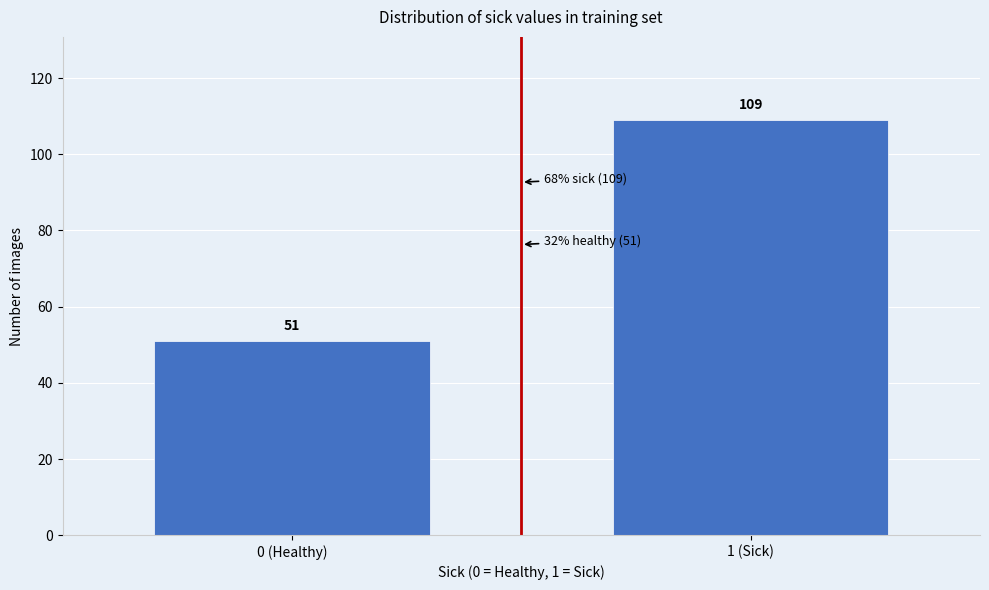

Reading left to right, list all the values displayed in this chart.

51	109